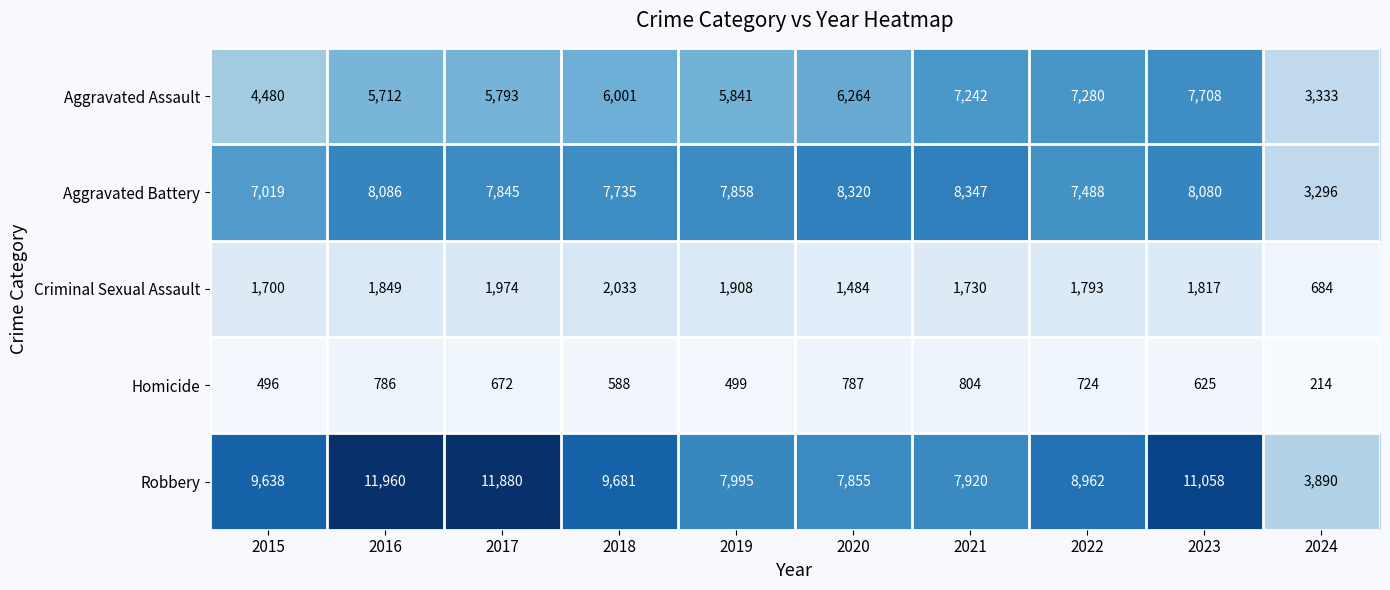

What is the spread (max minus min) of values at 2015?

9142